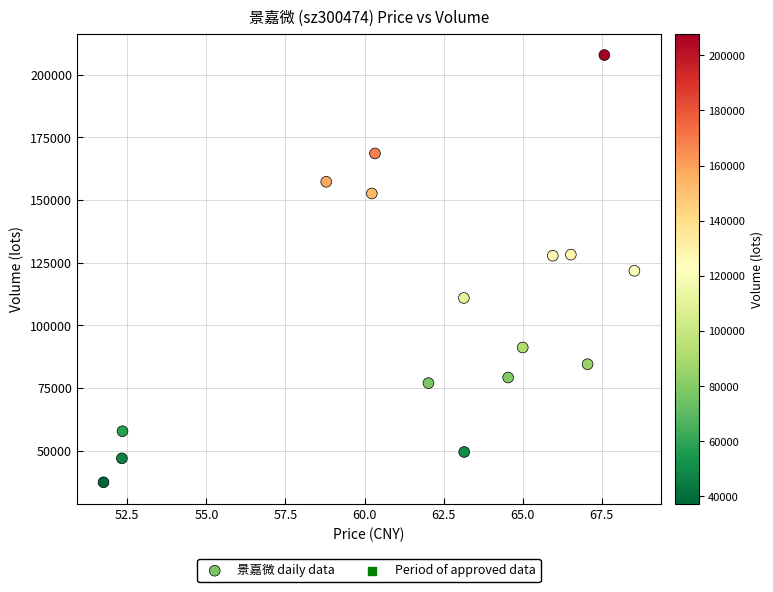

What is the range of Y values (max minus min)?

170473